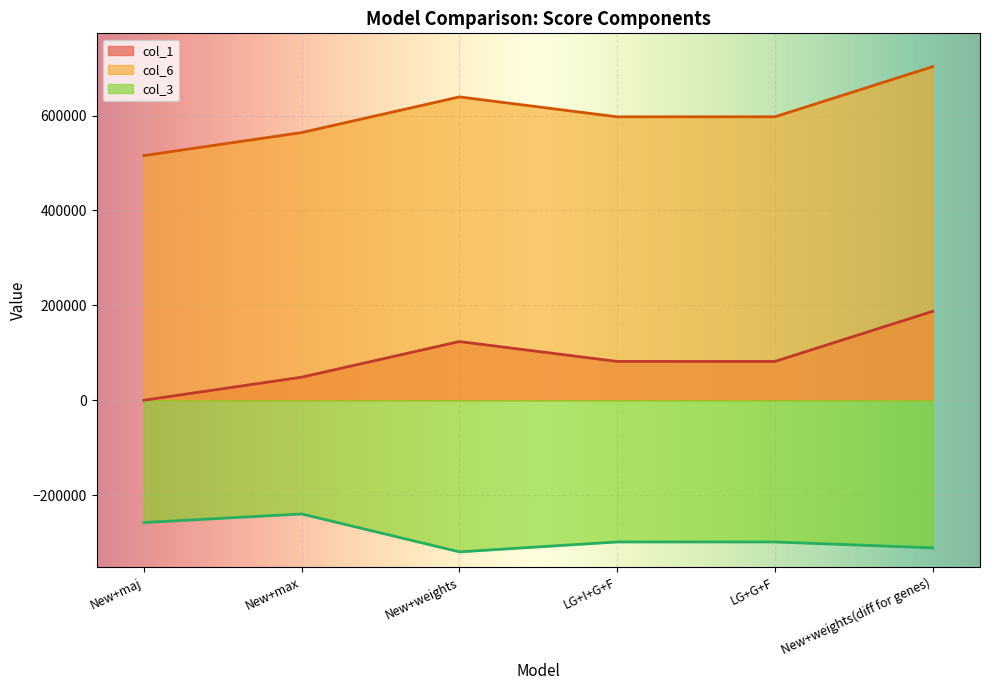

How many values in the col_3 series are below -298699?

4